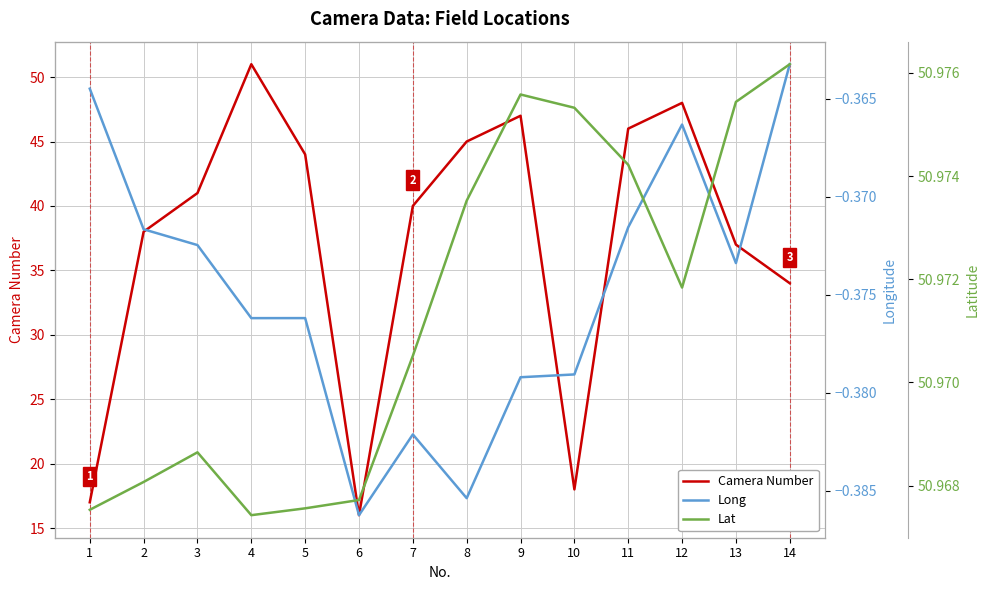

Where is Long nearest to the value 0?

14